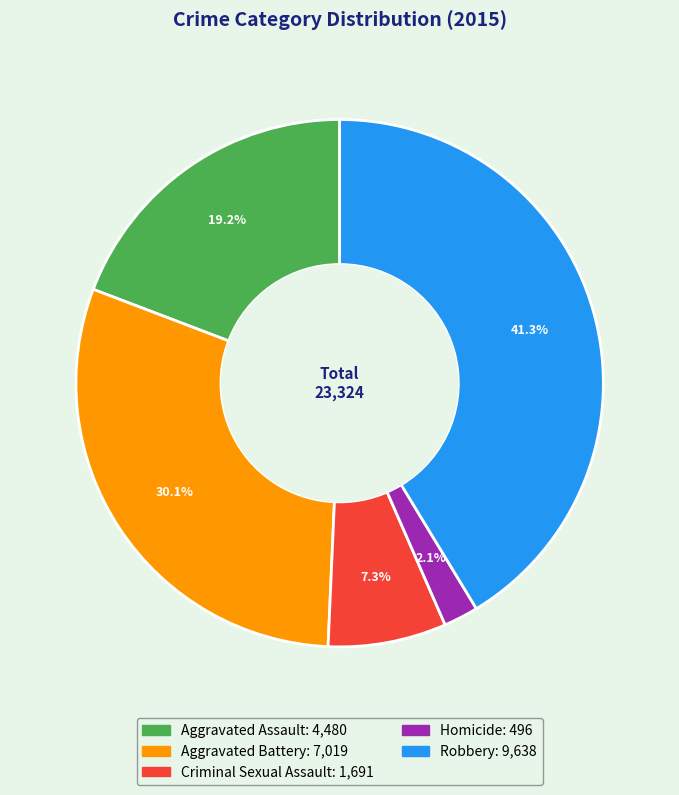

Combined, what portion of the pie is Criminal Sexual Assault and Homicide?

9.4%